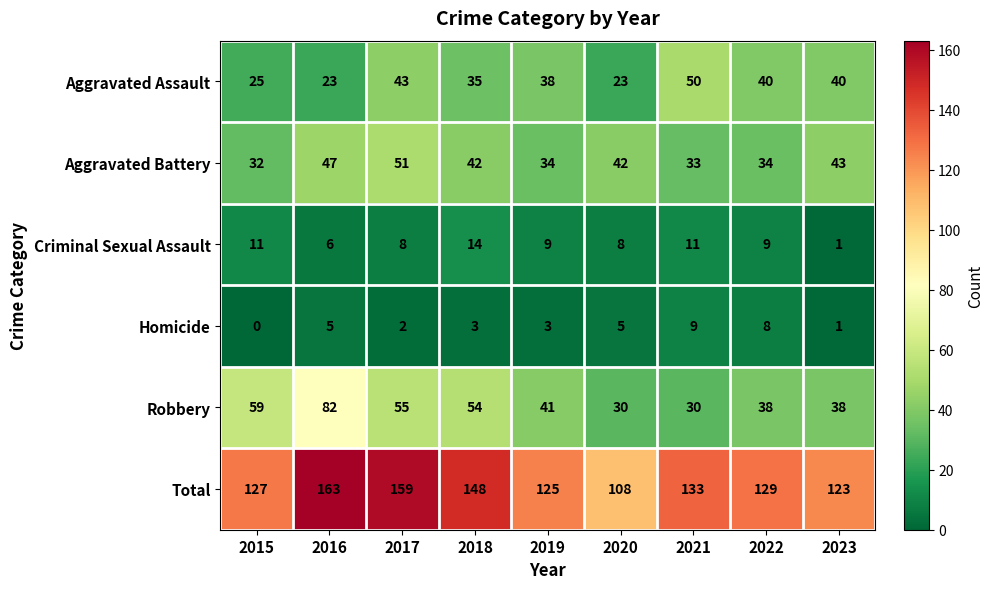

List the series in order of their peak value, highest first.

Total, Robbery, Aggravated Battery, Aggravated Assault, Criminal Sexual Assault, Homicide